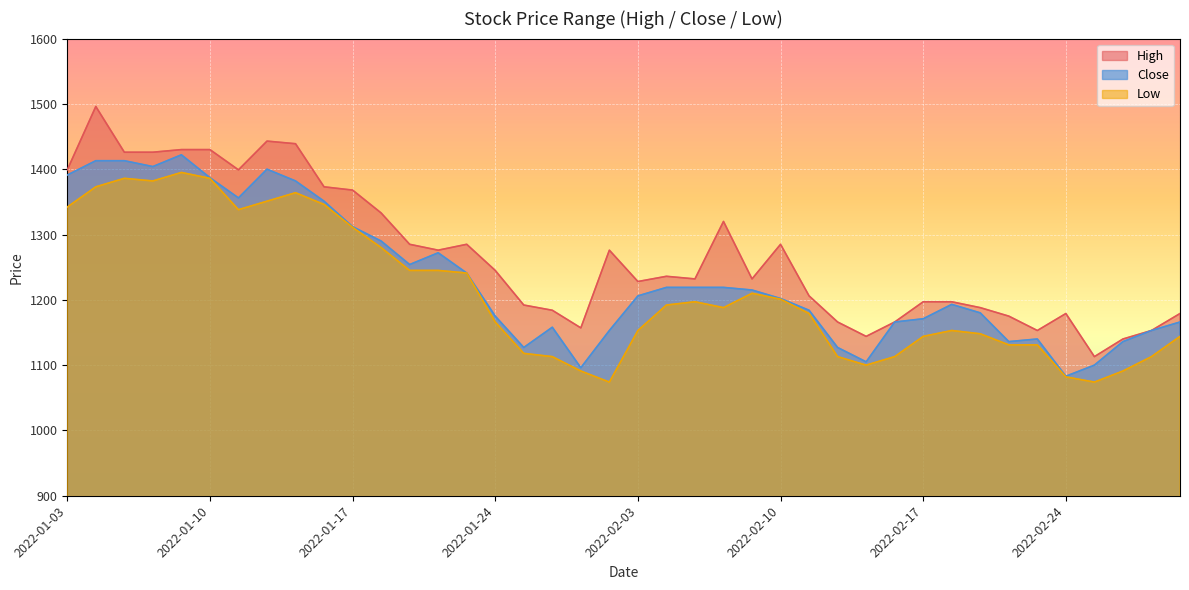

True or false: Close has more than 0 points higher than both neighbors.

True